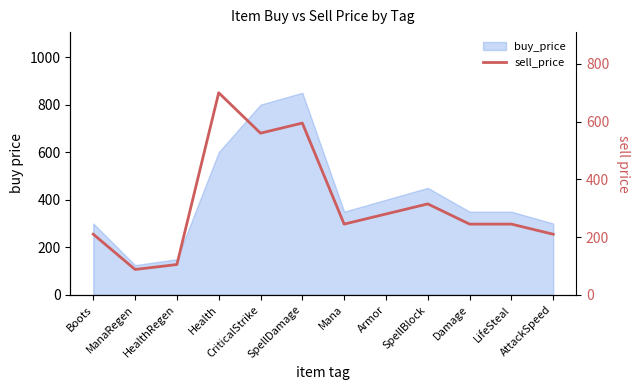

Reading left to right, extract all data points from this chart.

210	88	105	700	560	595	245	280	315	245	245	210